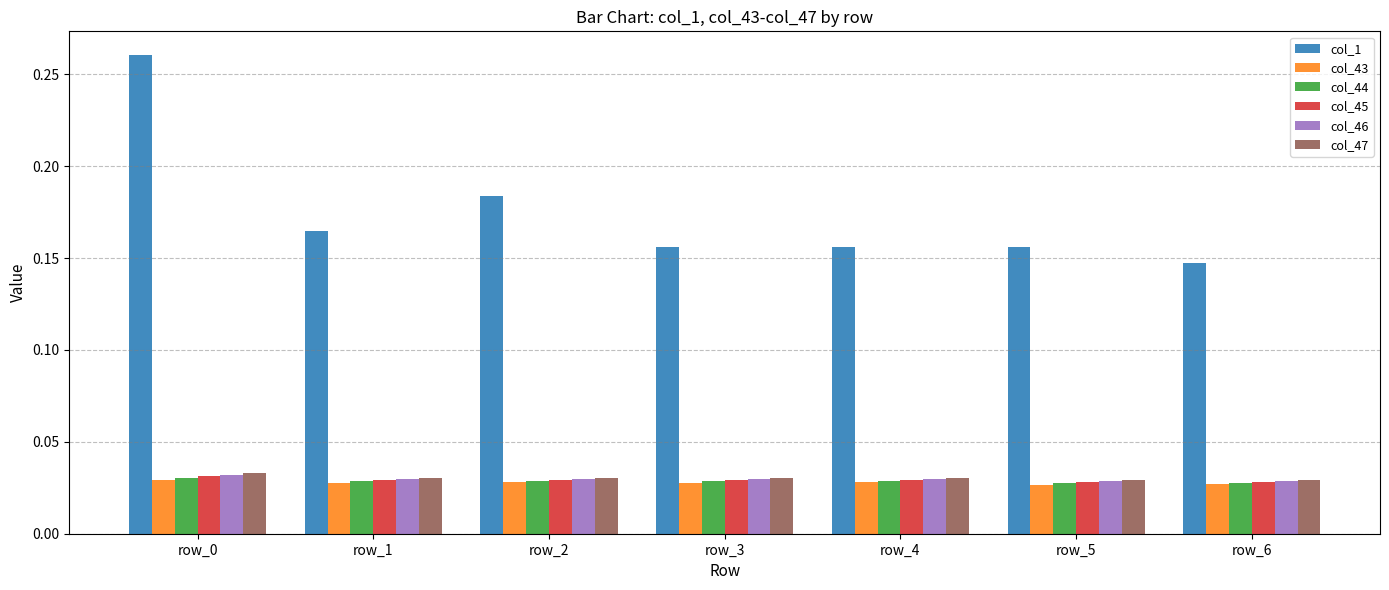

Is it true that col_46 equals 0.1 at row_0?

False